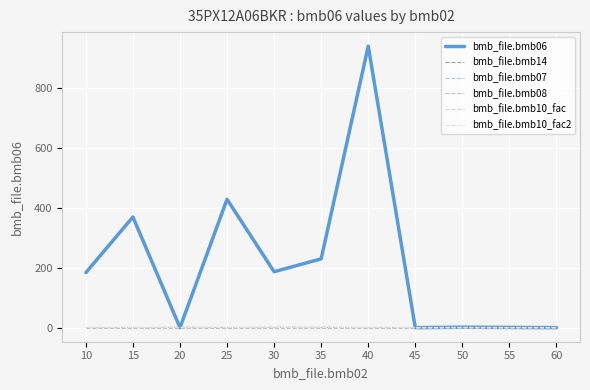

Does the chart have visible grid lines?

Yes